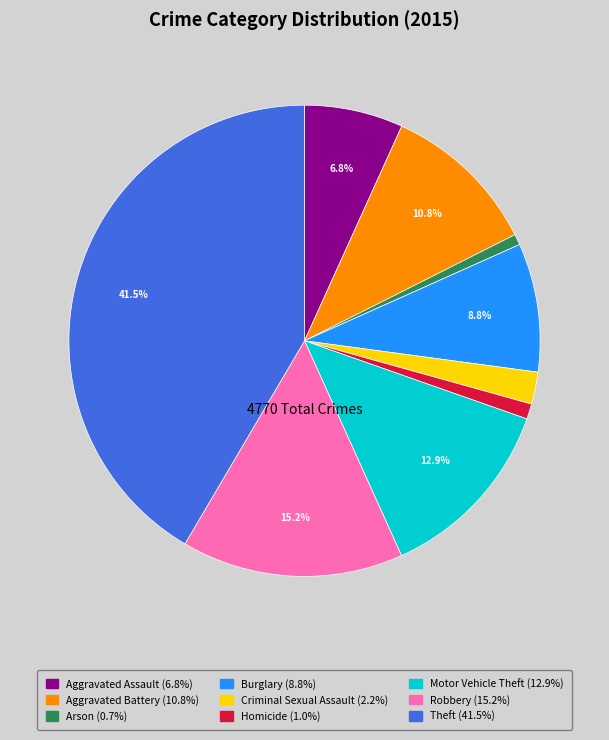

Which has a higher value, Burglary or Arson?

Burglary